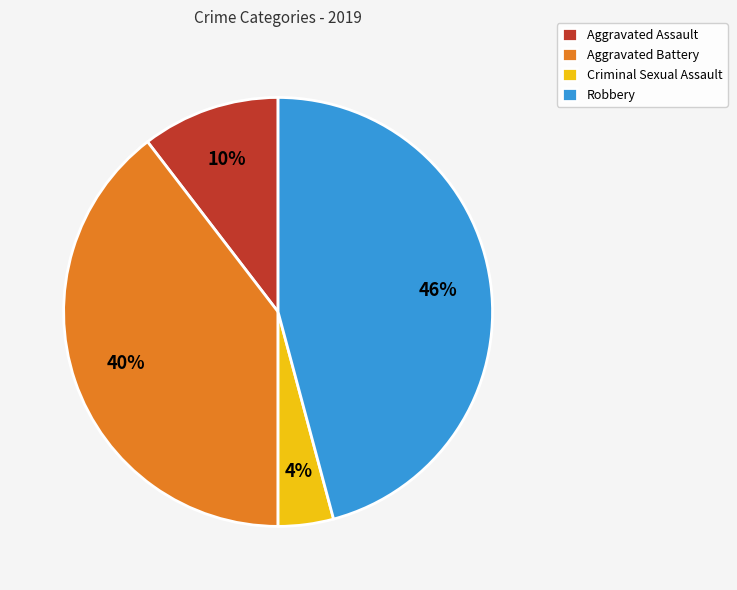

Does any single category account for the majority?

No